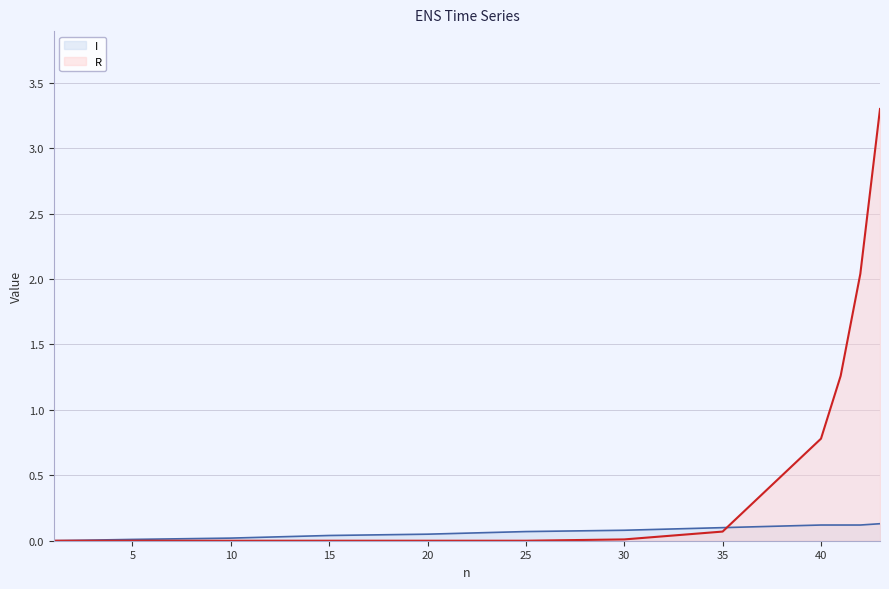

What are all the series names shown in the legend?

I, R